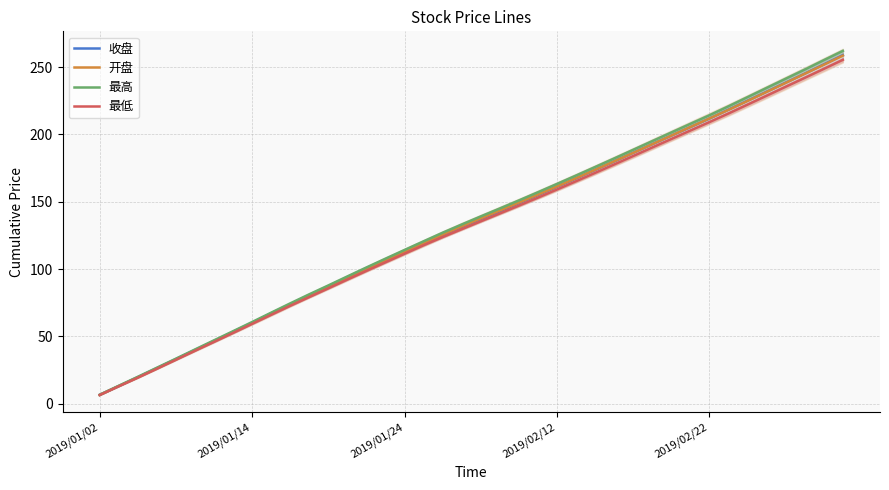

What is the sum of the 开盘 values at 27 and 30?

379.2